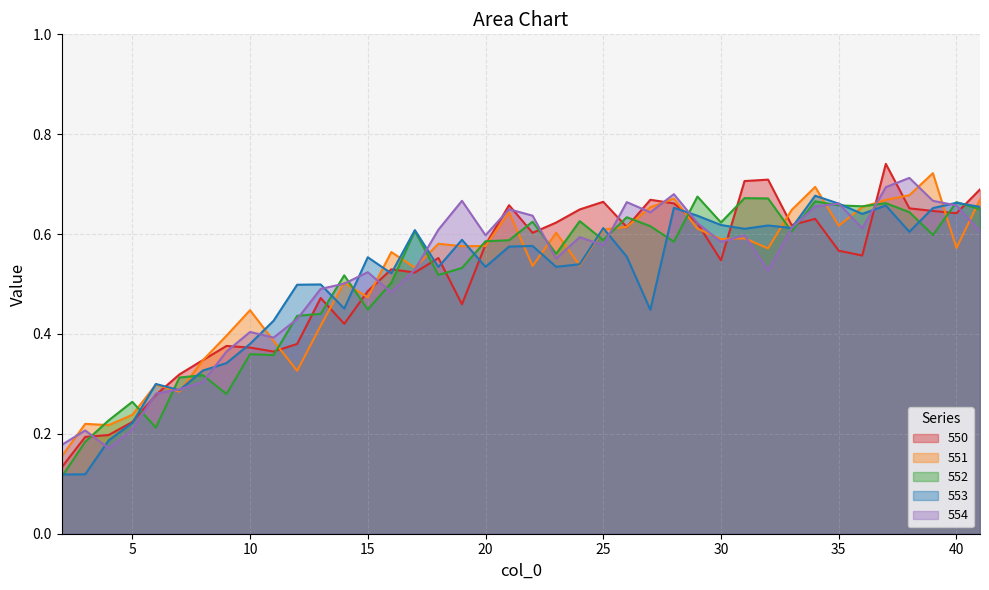

What is the lowest value of the 552 series?

0.1